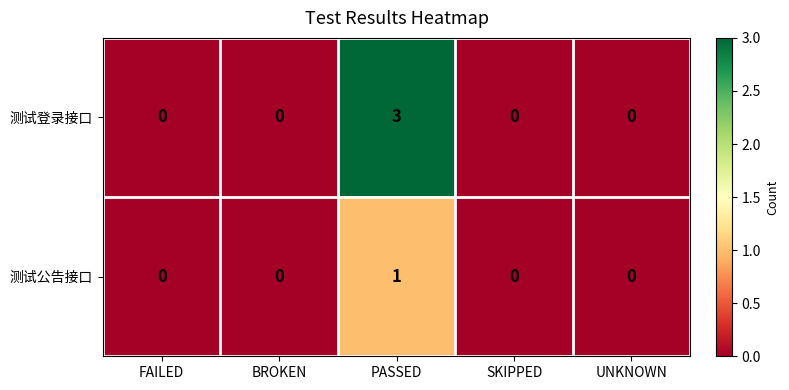

How many 测试公告接口 values are between 0 and 1?

5